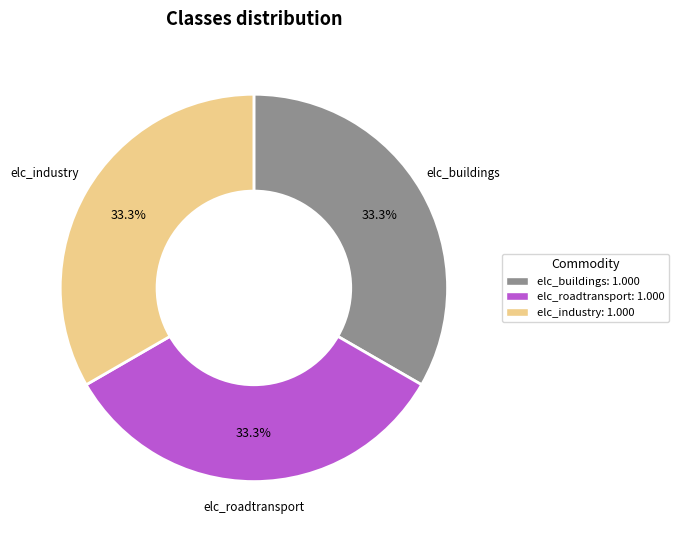

Combined, what portion of the pie is elc_buildings and elc_industry?

66.7%